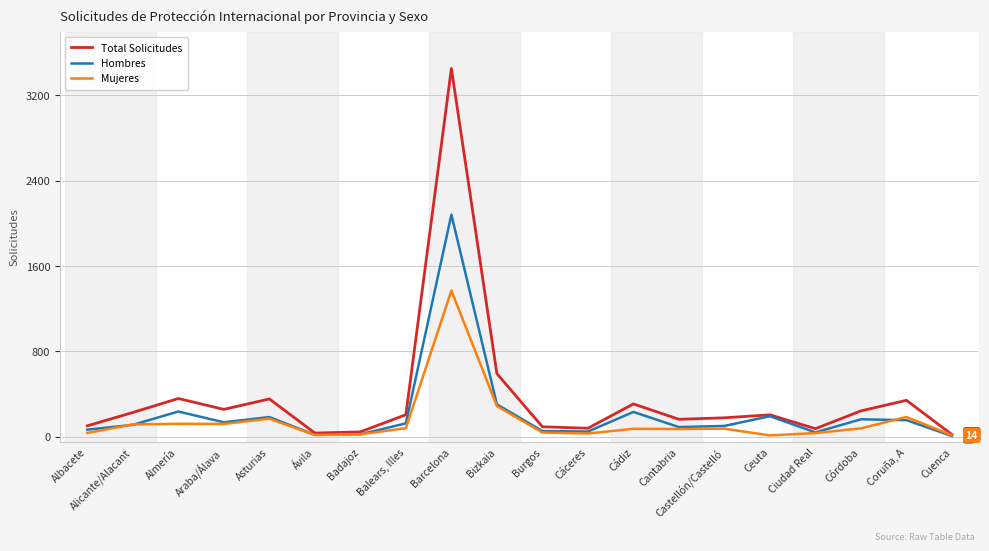

The Mujeres series shows 75 at Cádiz. True or false?

True